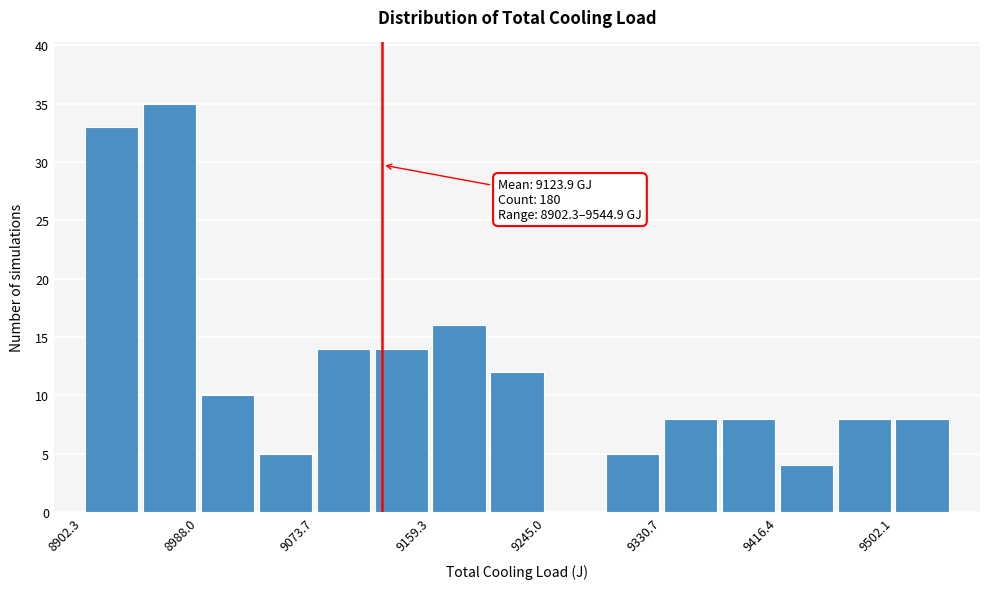

Over which range of the x-axis is the bar tallest?

8950 to 8990